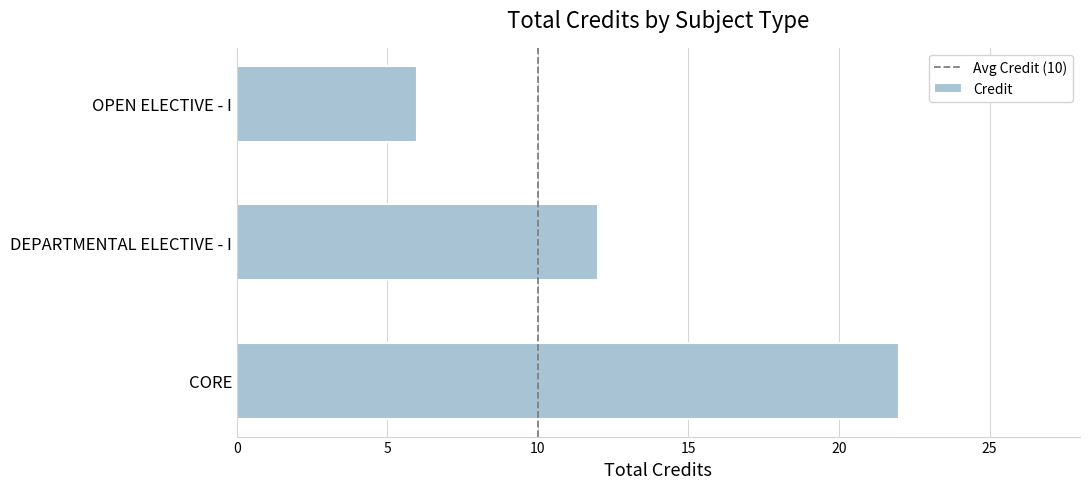

Rank the categories by value from highest to lowest.

CORE, DEPARTMENTAL ELECTIVE - I, OPEN ELECTIVE - I